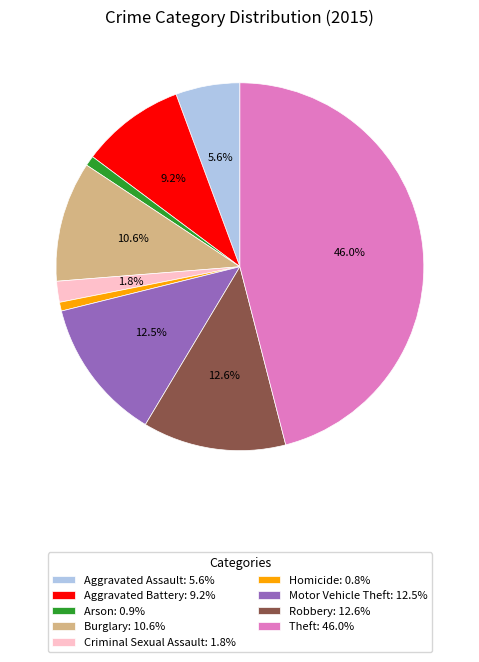

To the nearest percent, what percentage of the pie is Aggravated Assault?

6%